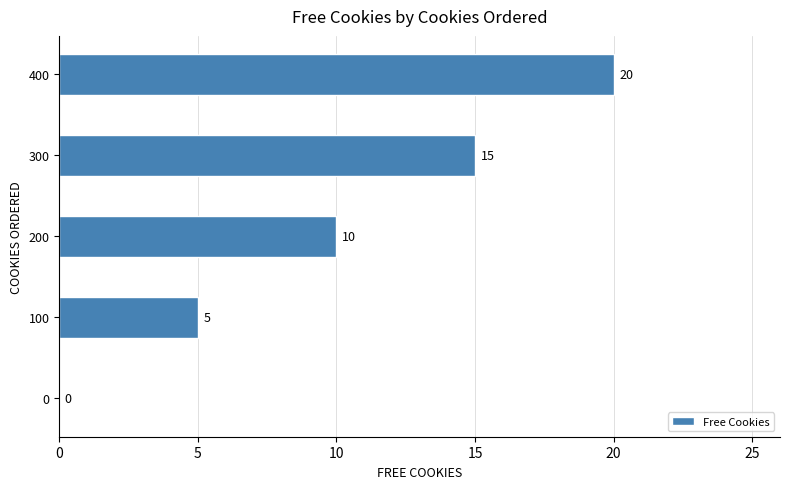

Is it true that the value at 400 is 20?

True